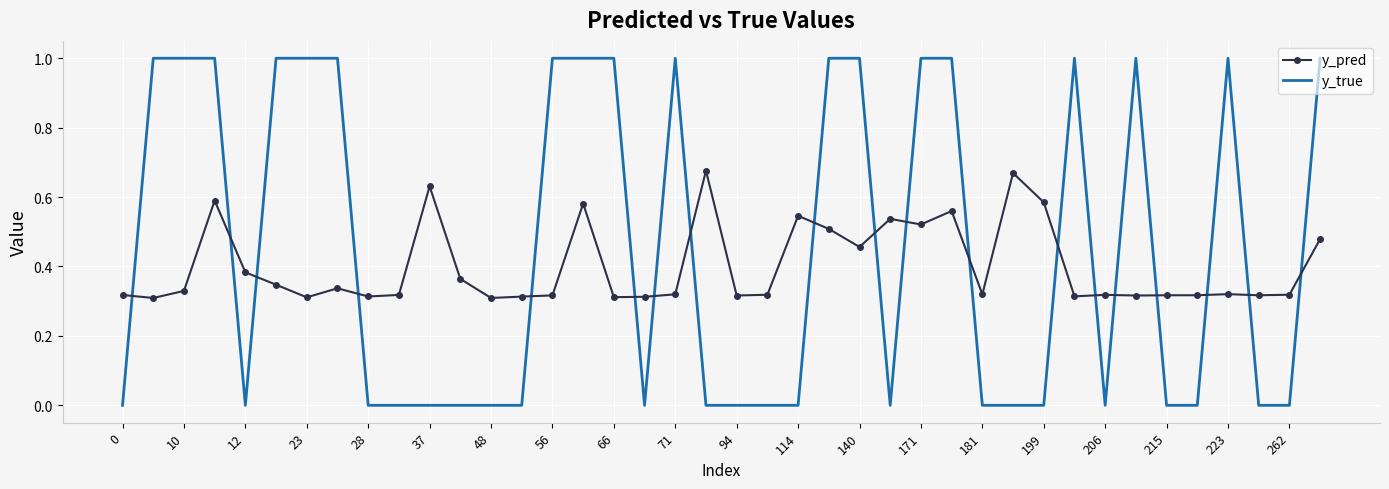

Which series has the largest total across all categories?

y_true